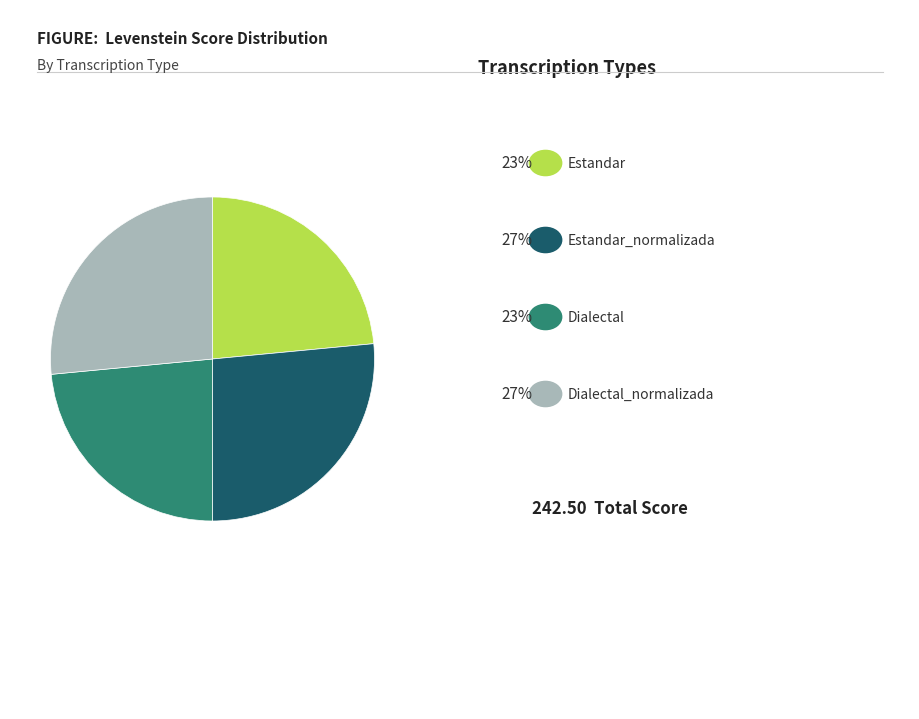

Is there a majority slice in this chart?

No